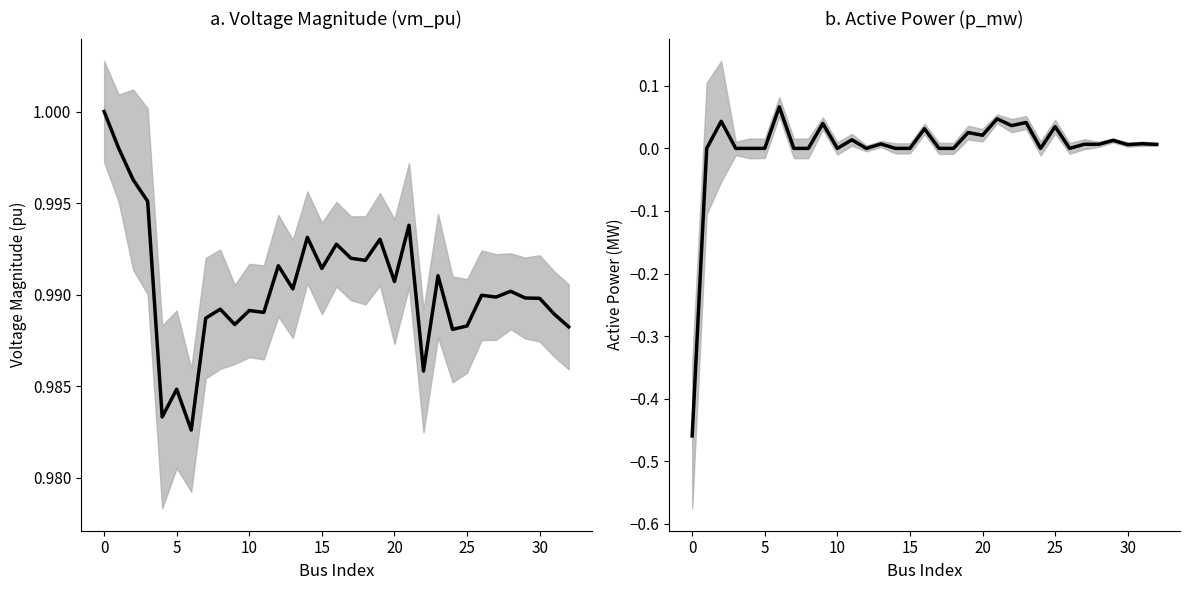

Reading right to left, what are all the values shown in this chart?

vm_pu: 1.0	1.0	1.0	1.0	1.0	1.0	1.0	1.0	1.0	1.0	1.0	1.0	1.0	1.0	1.0	1.0	1.0	1.0	1.0	1.0	1.0	1.0	1.0	1.0	1.0	1.0	1.0	1.0	1.0	1.0	1.0	1.0	1.0
p_mw: 0.0	0.0	0.0	0.0	0.0	0.0	0.0	0.0	0.0	0.0	0.0	0.0	0.0	0.0	0.0	0.0	0.0	0.0	0.0	0.0	0.0	0.0	0.0	0.0	0.0	0.0	0.1	0.0	0.0	0.0	0.0	0.0	-0.5